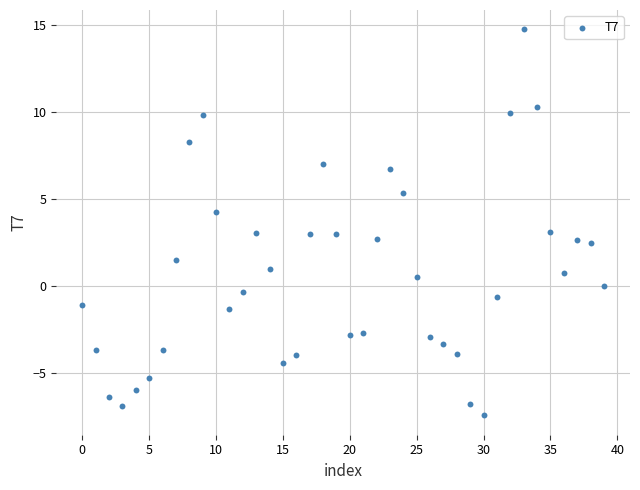

What is the range of Y values (max minus min)?

22.2